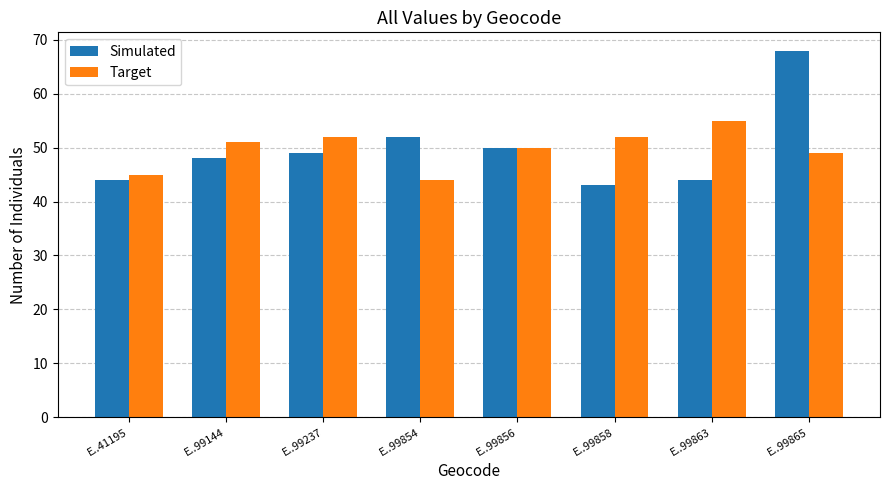

What is the sum of all Simulated values?

398